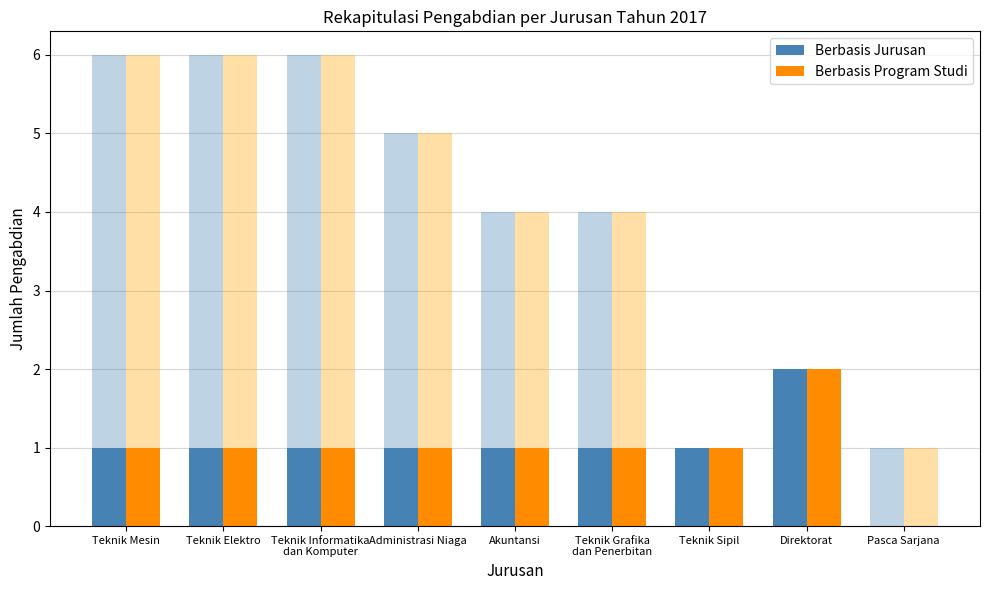

Where is Berbasis Jurusan nearest to the value 1?

Teknik Mesin